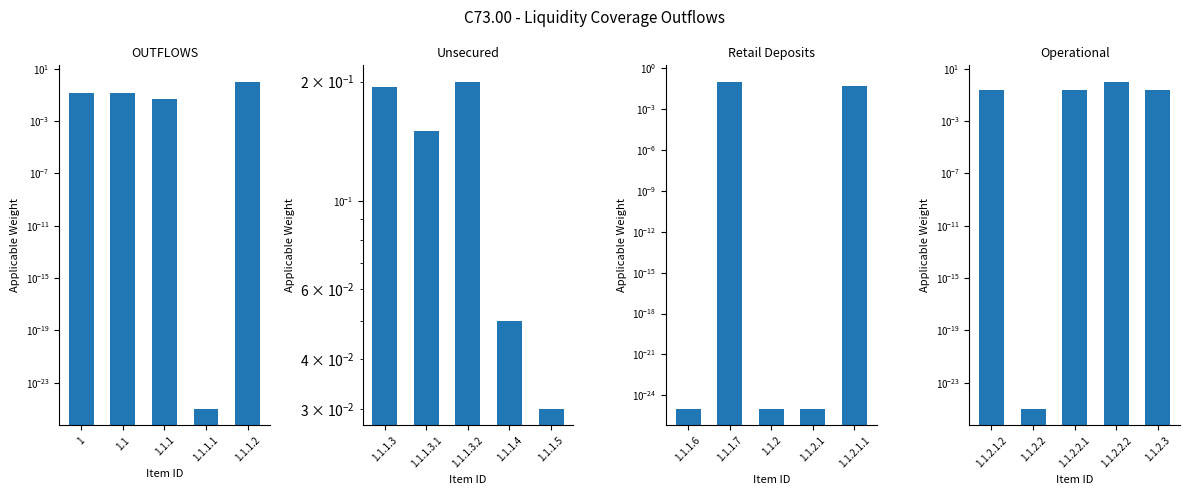

What is the highest value of the Retail Deposits series?

0.1